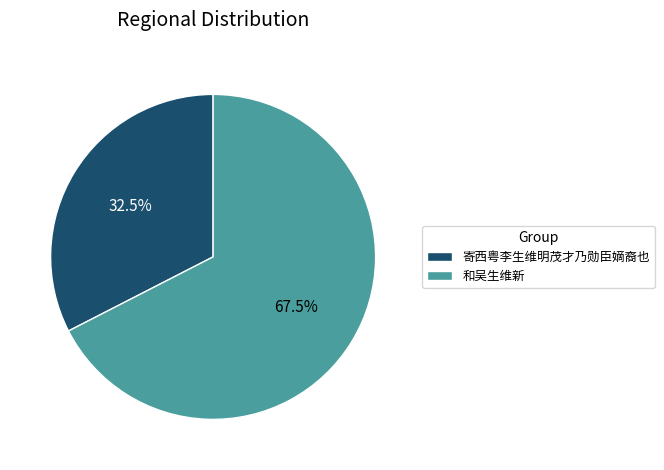

Count the number of slices in the pie.

2